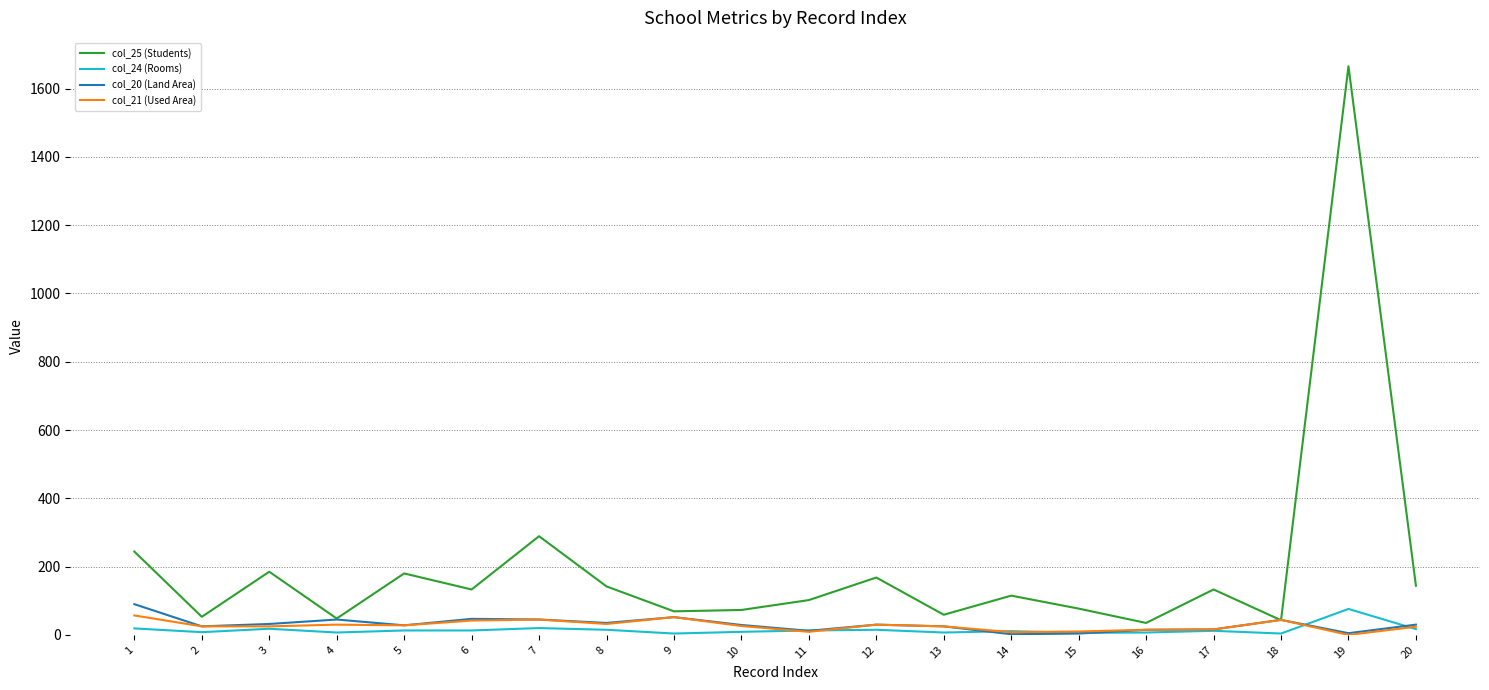

True or false: col_24 (Rooms) and col_25 (Students) intersect in this chart.

False